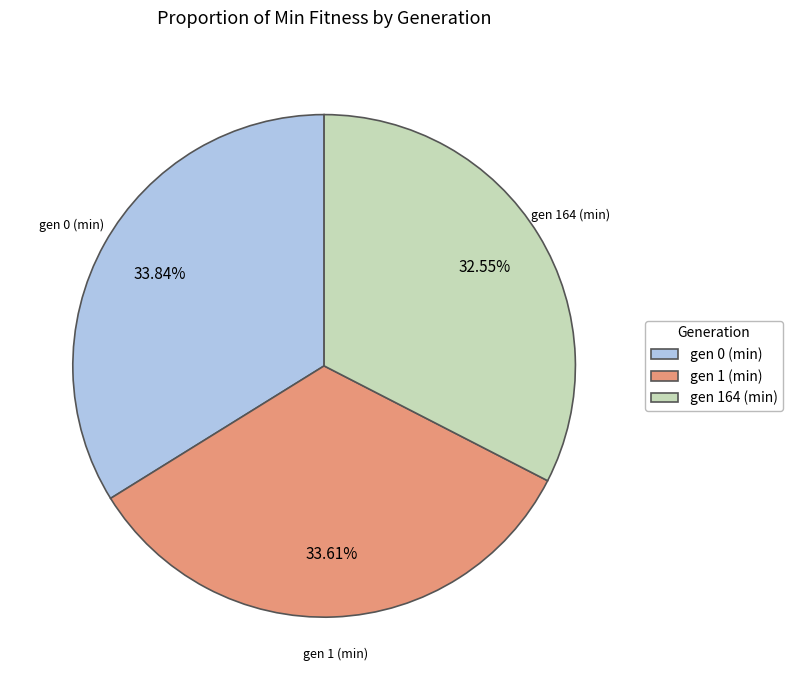

What is the ratio of the value at gen 164 (min) to the value at gen 0 (min)?

1.0